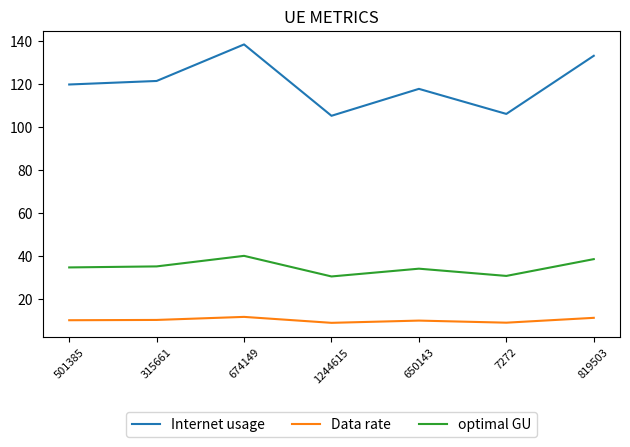

At how many categories does at least one series exceed 85?

7